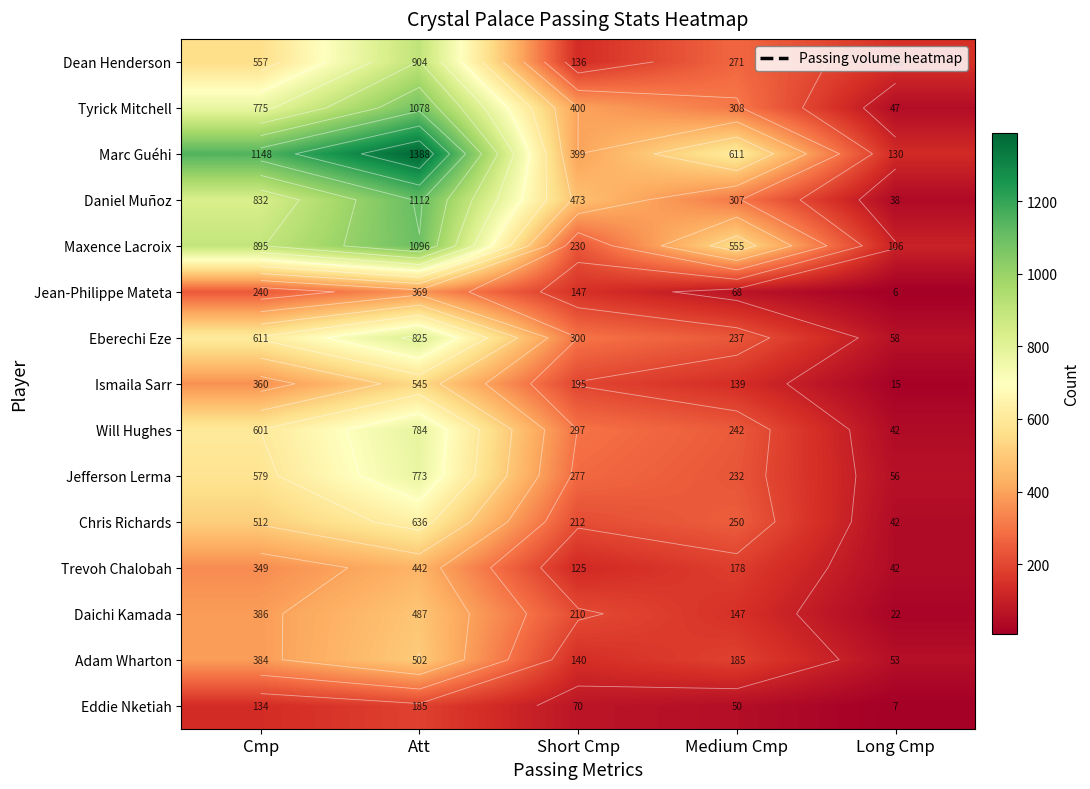

The value of Jefferson Lerma at Long Cmp is 98. True or false?

False